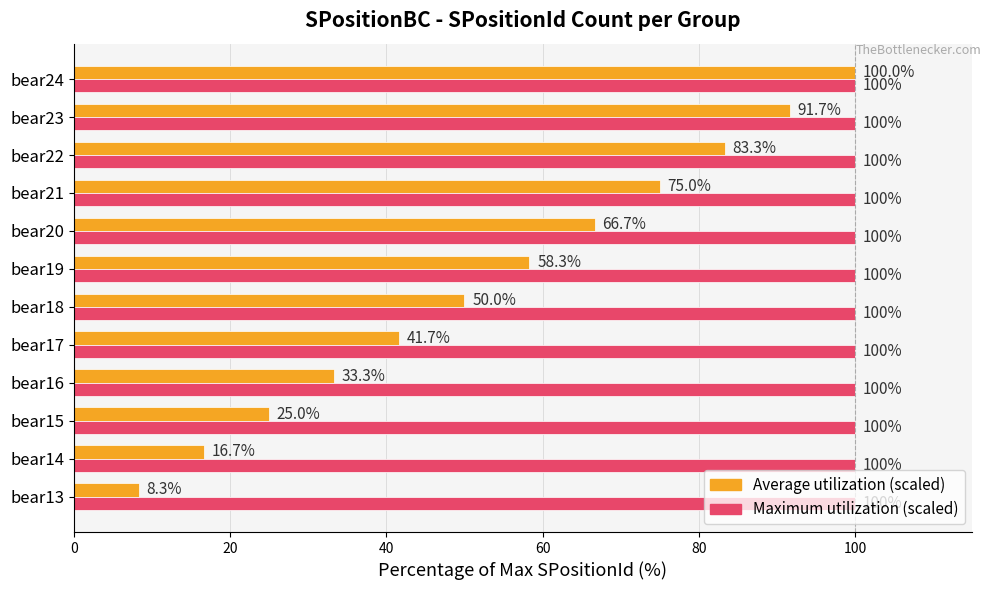

Which category has the lowest value across all series?

bear13